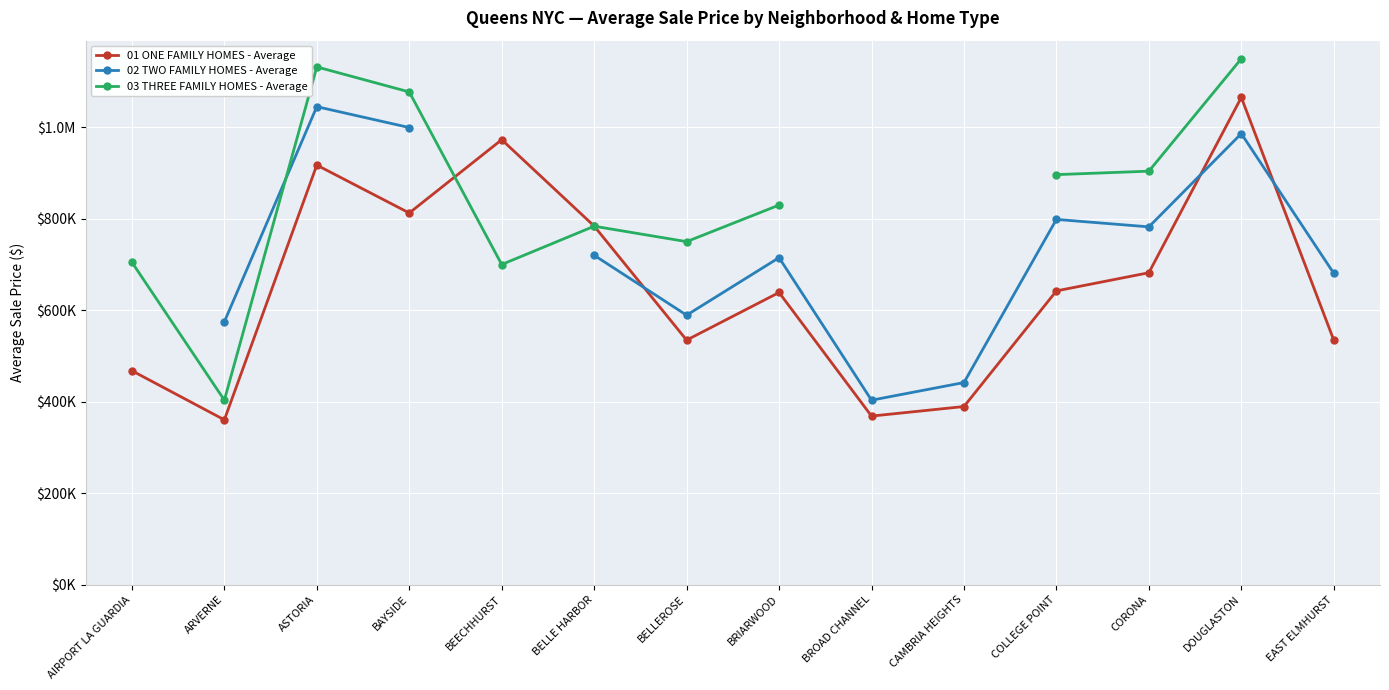

Is this an area chart (filled region under the line)?

No